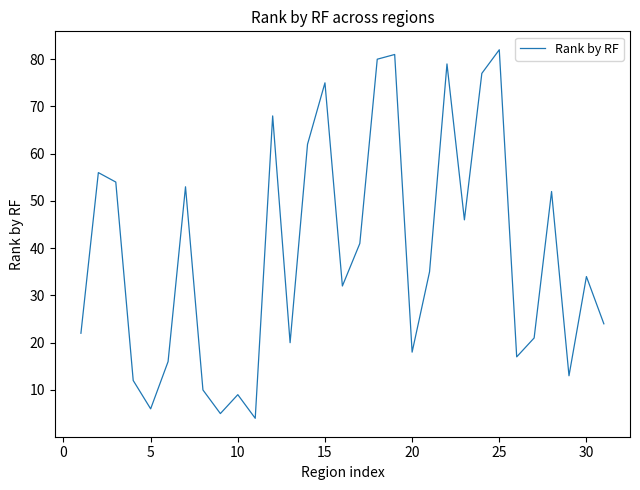

What is the sum of all values?

1204